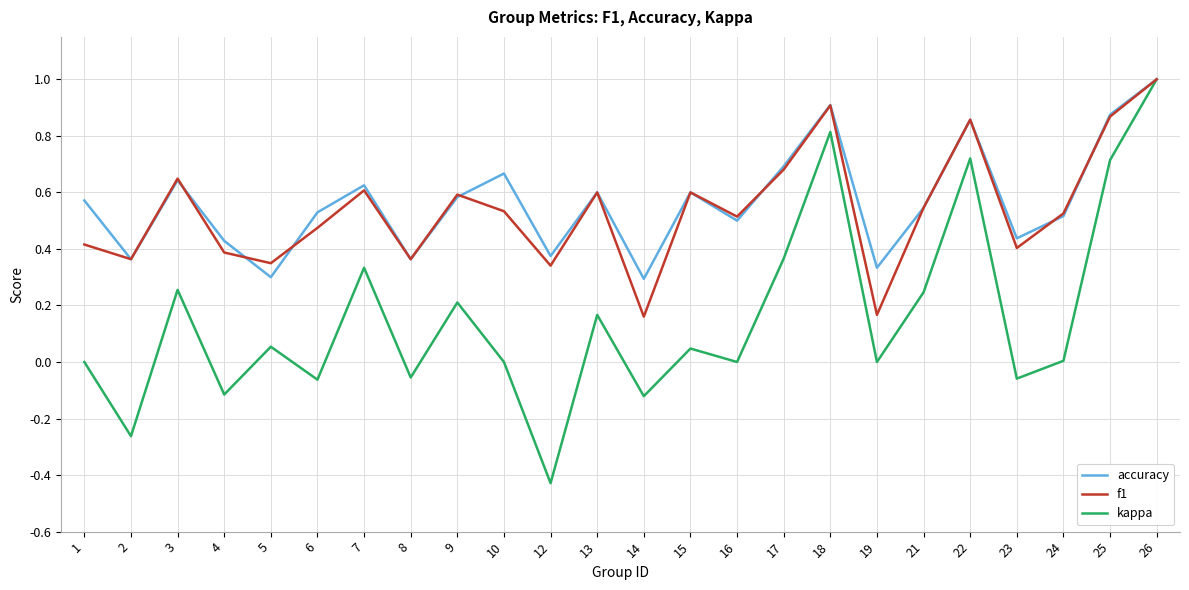

How many interior local valleys does the accuracy series have?

8